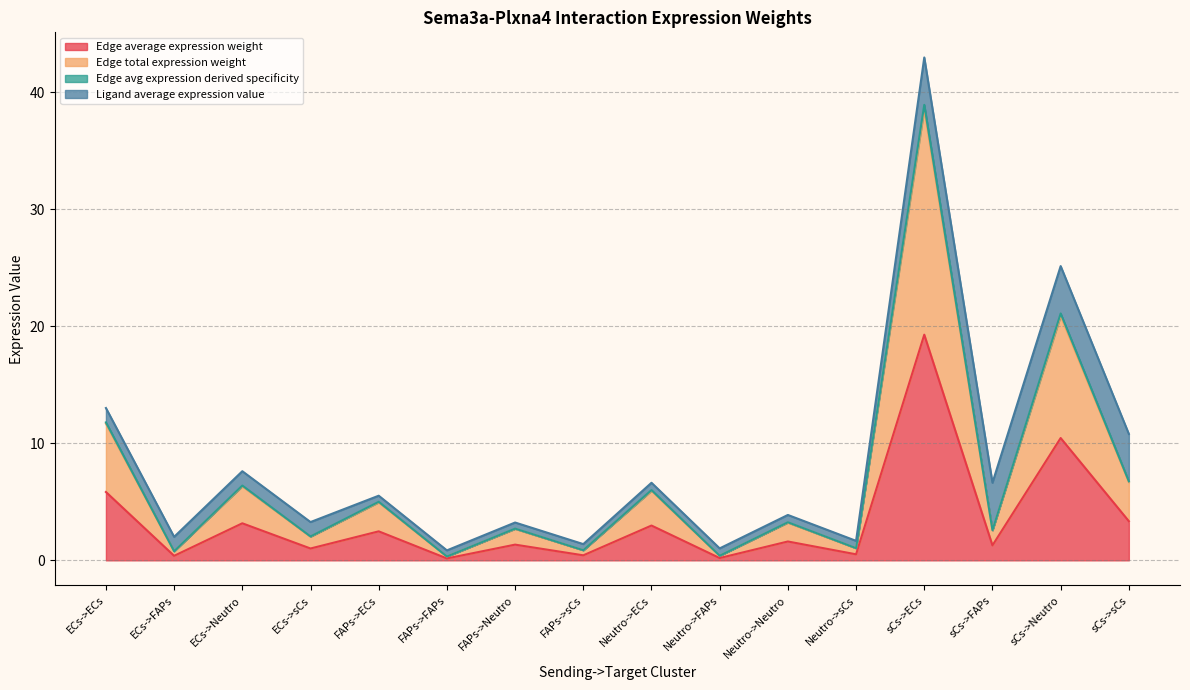

What is the sum of the Edge total expression weight values at ECs->Neutro and Neutro->FAPs?

6.7